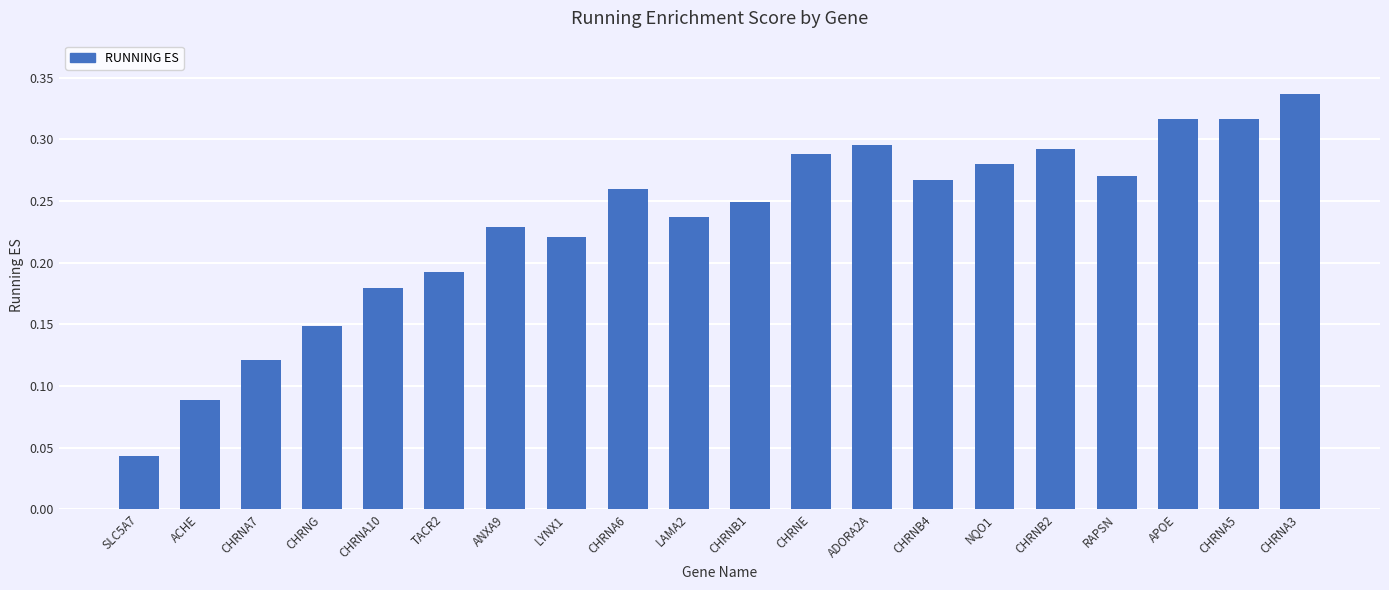

How many bars are there in total?

20